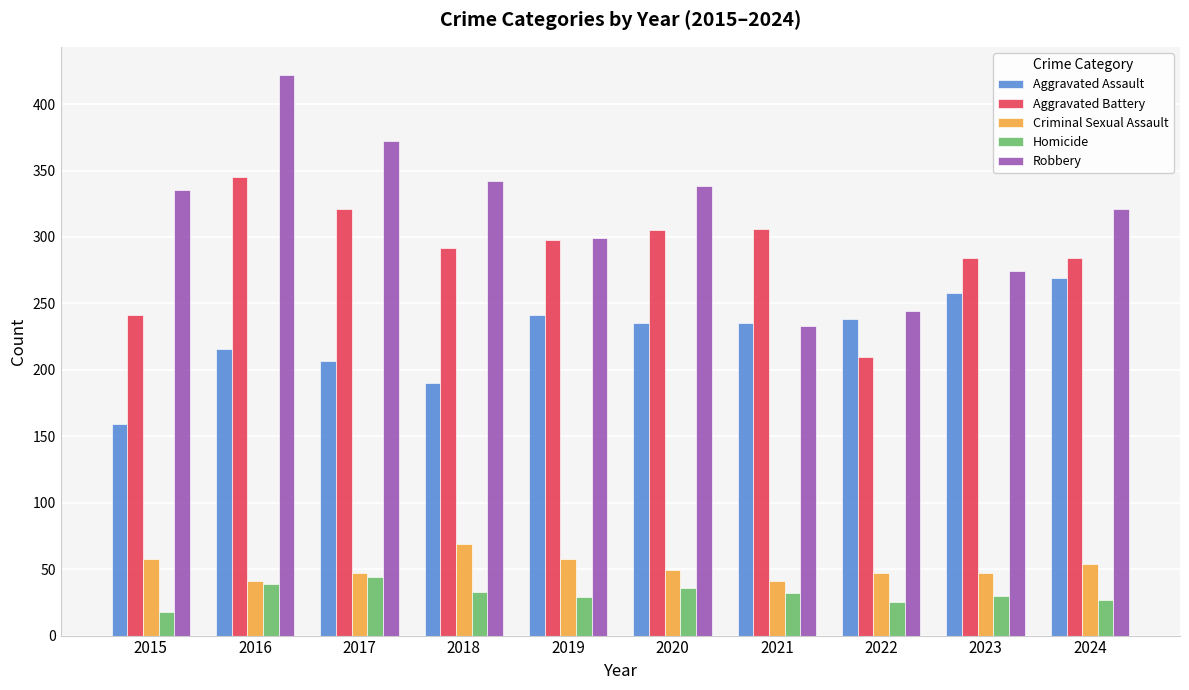

How many bars are there in total?

50